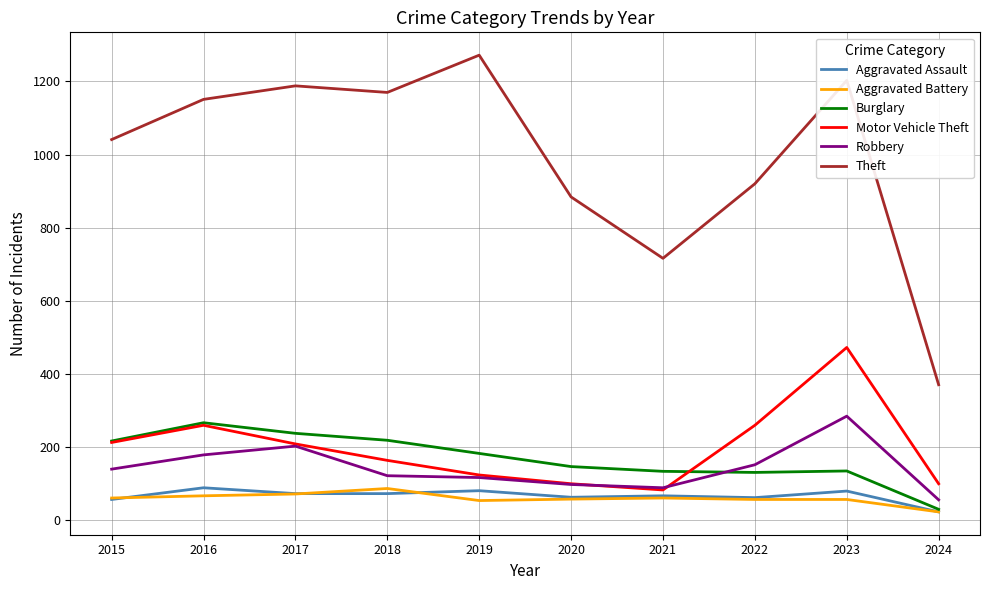

Which series changed the most between 2016 and 2022?

Theft